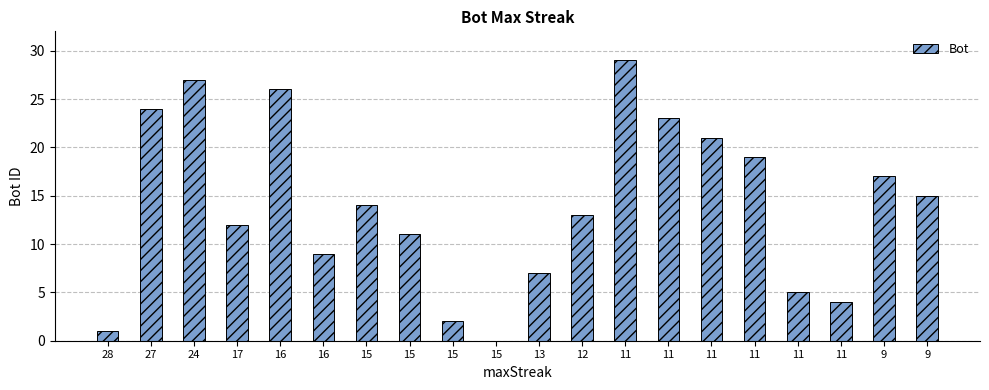

What is the sum of the values at 11 and 12?

18